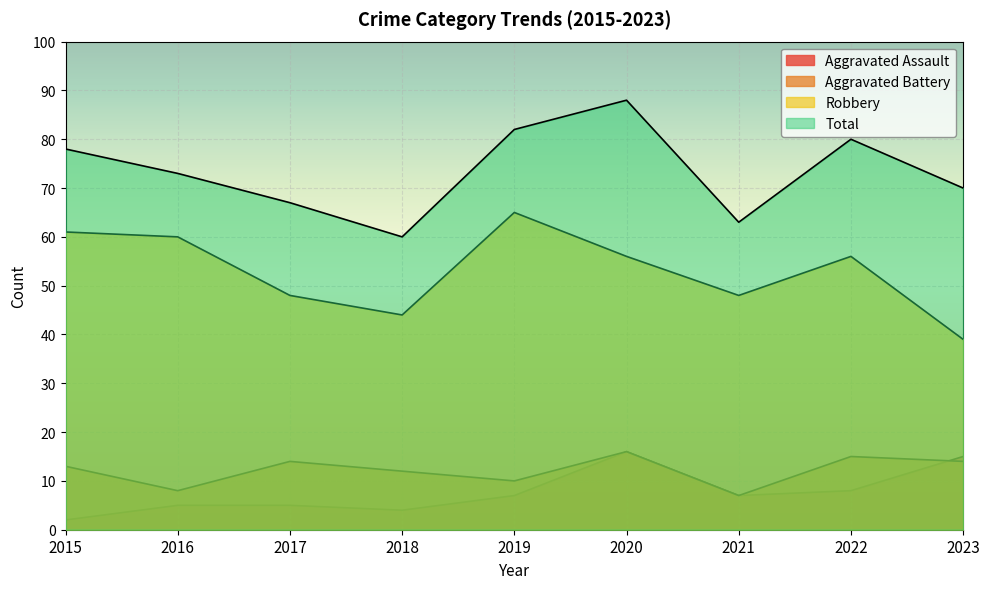

What is the difference between the highest and lowest values at 2020?

72